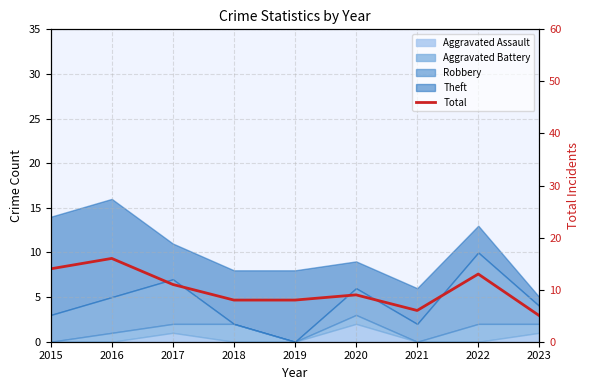

Reading left to right, what are all the values shown in this chart?

2015=14	2016=16	2017=11	2018=8	2019=8	2020=9	2021=6	2022=13	2023=5